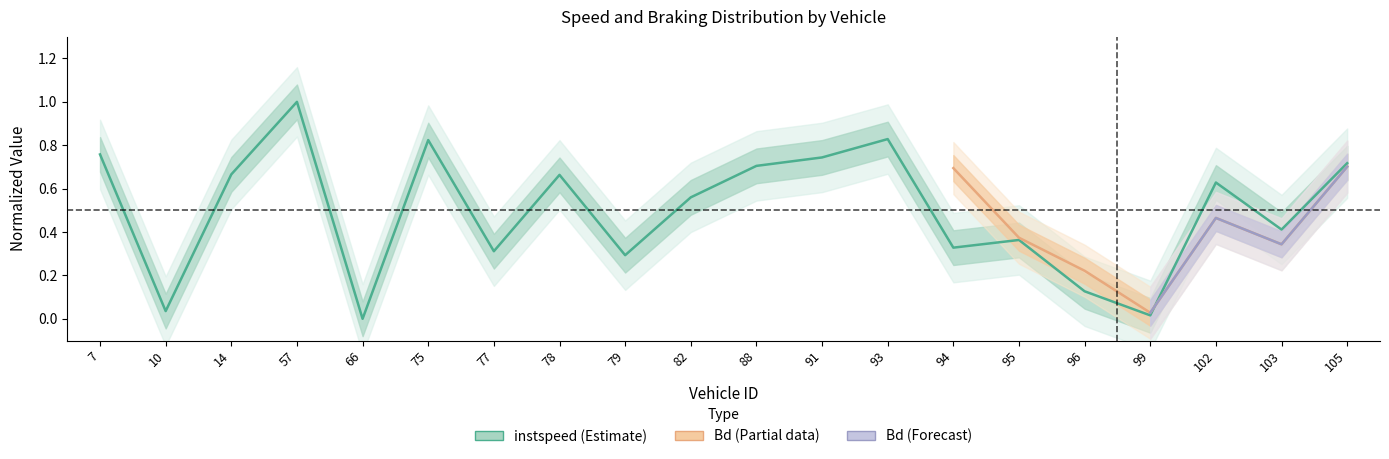

What is the value of the 4th point from the left?

1.0